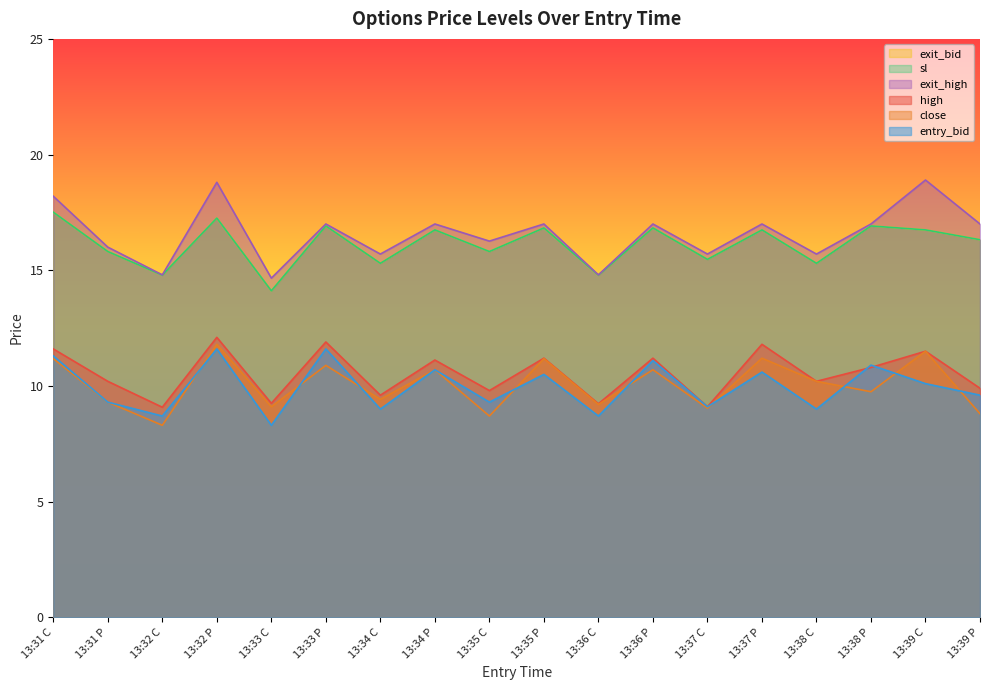

True or false: high has more than 1 interior local peaks.

True